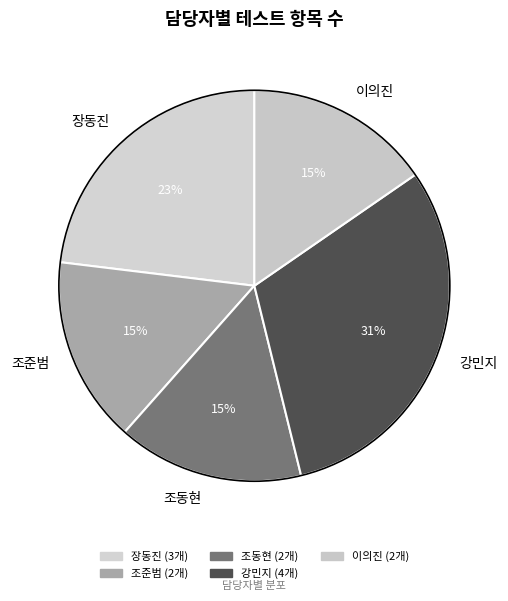

Is the sum of 조준범 and 강민지 greater than half?

No